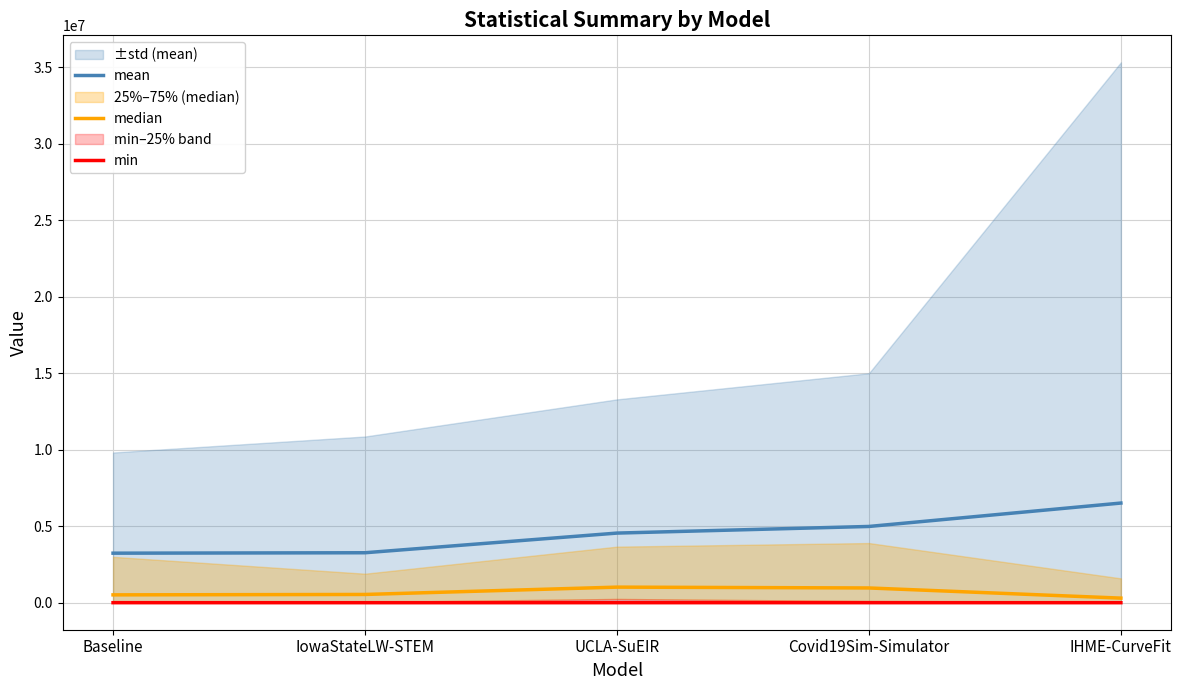

How many data points in min are less than 596?

2